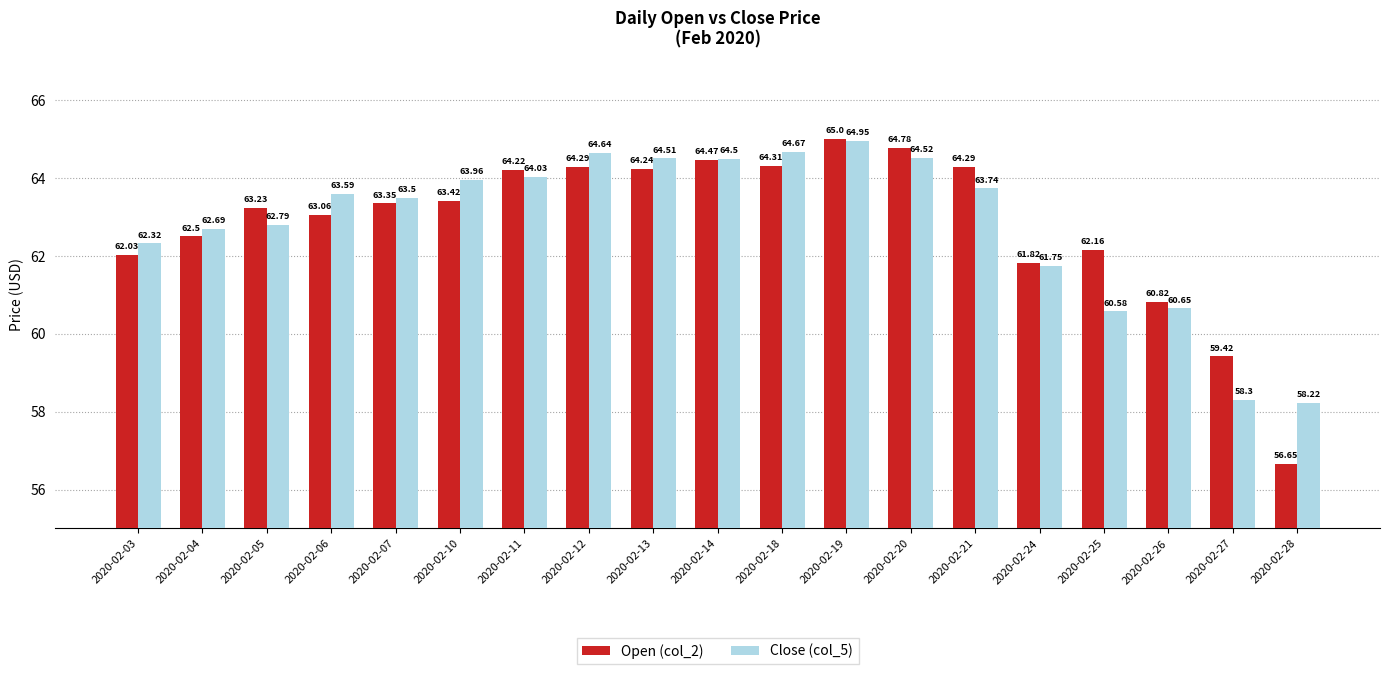

Rank the series by their average value, from lowest to highest.

Close (col_5), Open (col_2)